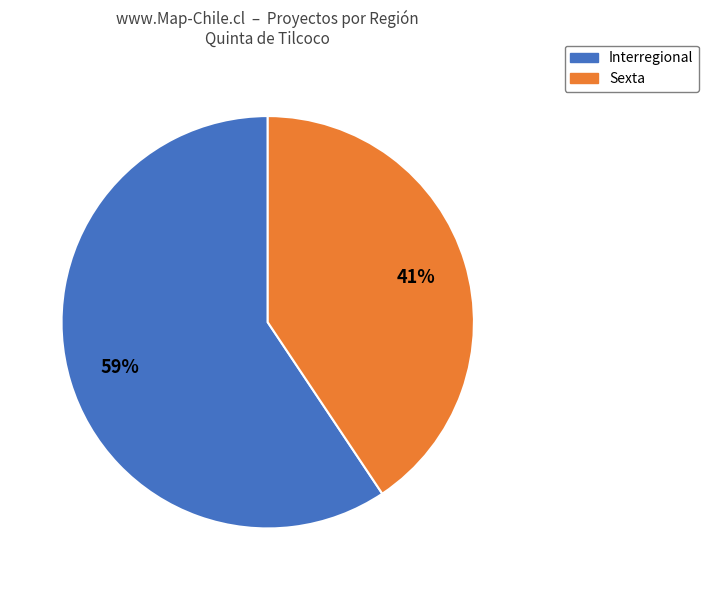

Which category has the smallest portion of the pie?

Sexta